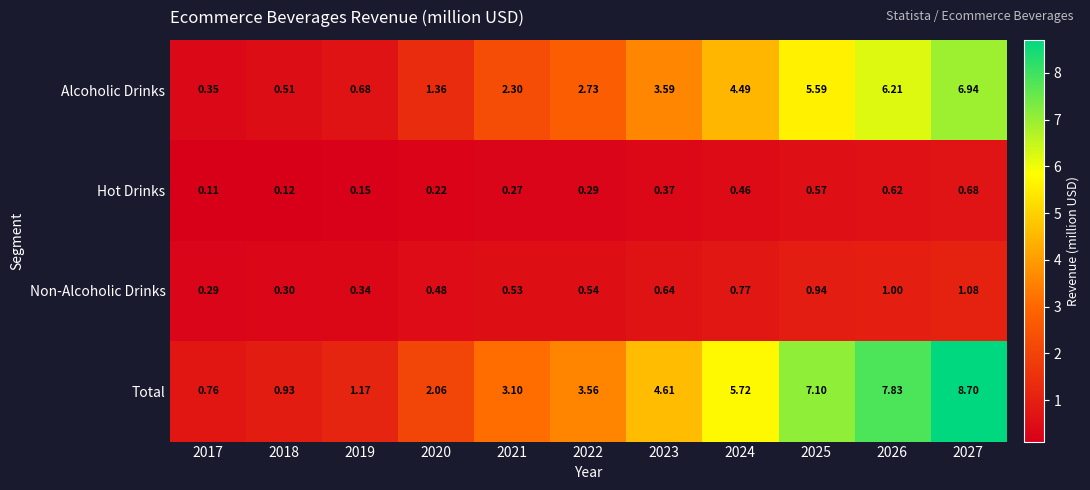

Is the value of Alcoholic Drinks at 2026 greater than the value of Non-Alcoholic Drinks at 2017?

Yes